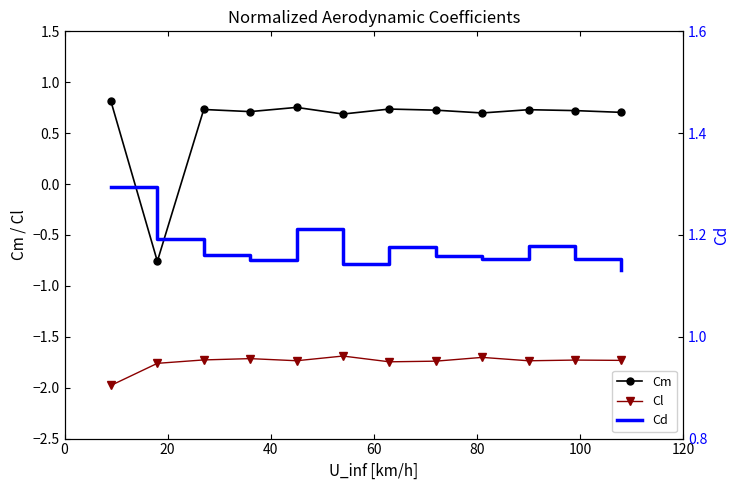

True or false: Cm and Cl cross at least once.

False